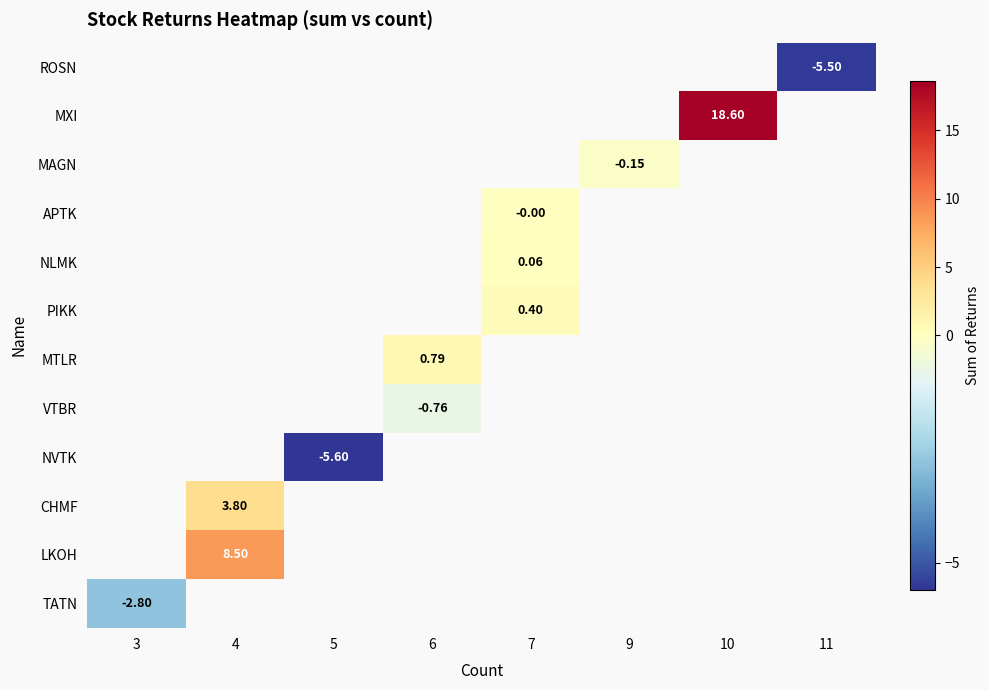

Is the value of NVTK at 11 greater than the value of PIKK at 9?

No